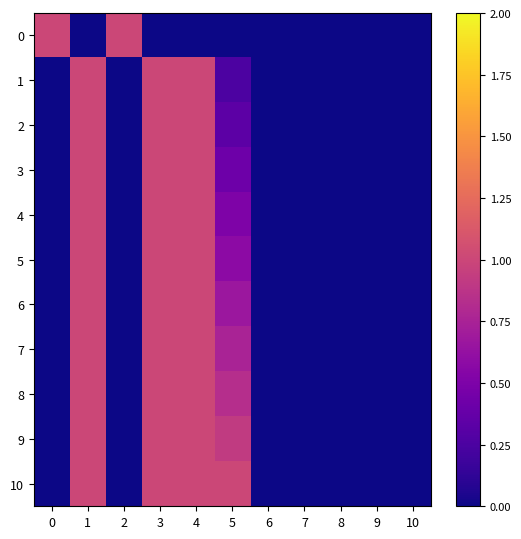

Reading left to right, list all the values displayed in this chart.

row_0: 0=1.0	1=0.0	2=1.0	3=0.0	4=0.0	5=0.0	6=0.0	7=0.0	8=0.0	9=0.0	10=0.0
row_1: 0=0.0	1=1.0	2=0.0	3=1.0	4=1.0	5=0.2	6=0.0	7=0.0	8=0.0	9=0.0	10=0.0
row_2: 0=0.0	1=1.0	2=0.0	3=1.0	4=1.0	5=0.3	6=0.0	7=0.0	8=0.0	9=0.0	10=0.0
row_3: 0=0.0	1=1.0	2=0.0	3=1.0	4=1.0	5=0.4	6=0.0	7=0.0	8=0.0	9=0.0	10=0.0
row_4: 0=0.0	1=1.0	2=0.0	3=1.0	4=1.0	5=0.5	6=0.0	7=0.0	8=0.0	9=0.0	10=0.0
row_5: 0=0.0	1=1.0	2=0.0	3=1.0	4=1.0	5=0.6	6=0.0	7=0.0	8=0.0	9=0.0	10=0.0
row_6: 0=0.0	1=1.0	2=0.0	3=1.0	4=1.0	5=0.7	6=0.0	7=0.0	8=0.0	9=0.0	10=0.0
row_7: 0=0.0	1=1.0	2=0.0	3=1.0	4=1.0	5=0.8	6=0.0	7=0.0	8=0.0	9=0.0	10=0.0
row_8: 0=0.0	1=1.0	2=0.0	3=1.0	4=1.0	5=0.8	6=0.0	7=0.0	8=0.0	9=0.0	10=0.0
row_9: 0=0.0	1=1.0	2=0.0	3=1.0	4=1.0	5=0.9	6=0.0	7=0.0	8=0.0	9=0.0	10=0.0
row_10: 0=0.0	1=1.0	2=0.0	3=1.0	4=1.0	5=1.0	6=0.0	7=0.0	8=0.0	9=0.0	10=0.0